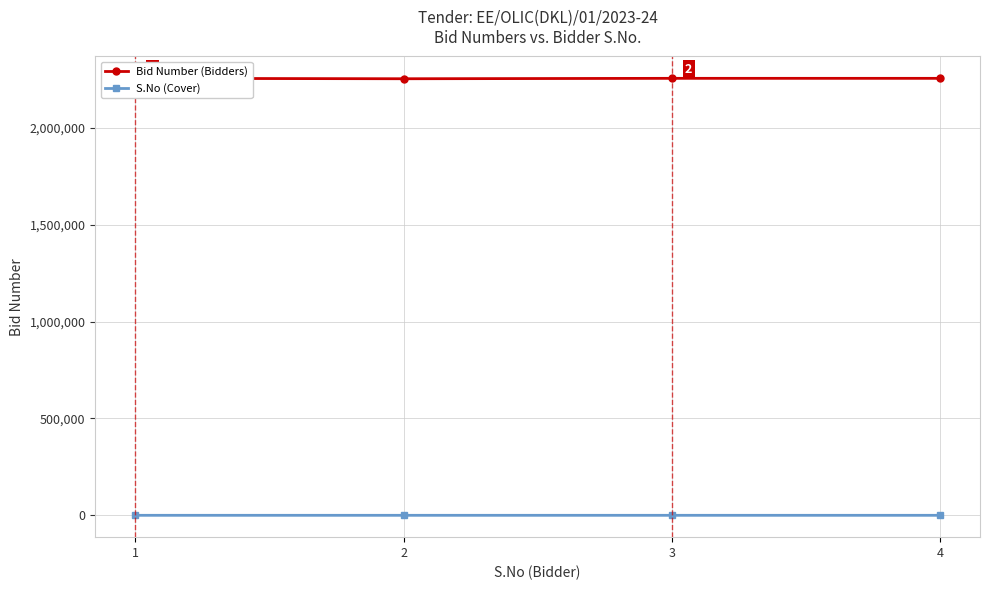

How many lines are shown in the chart?

2